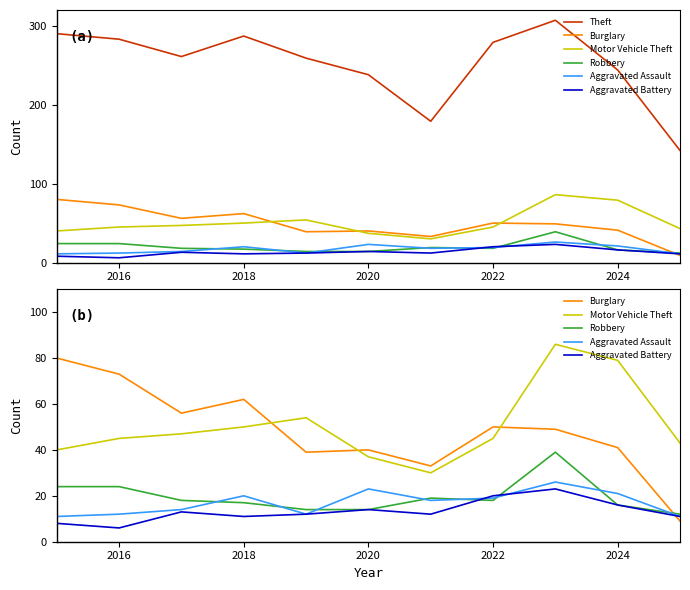

What is the sum of all Theft values?

2769